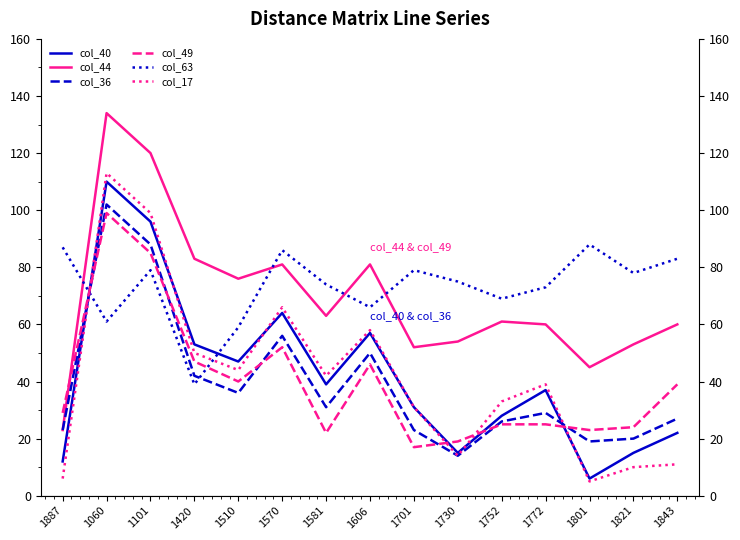

How many intersections are there between col_49 and col_40?

4